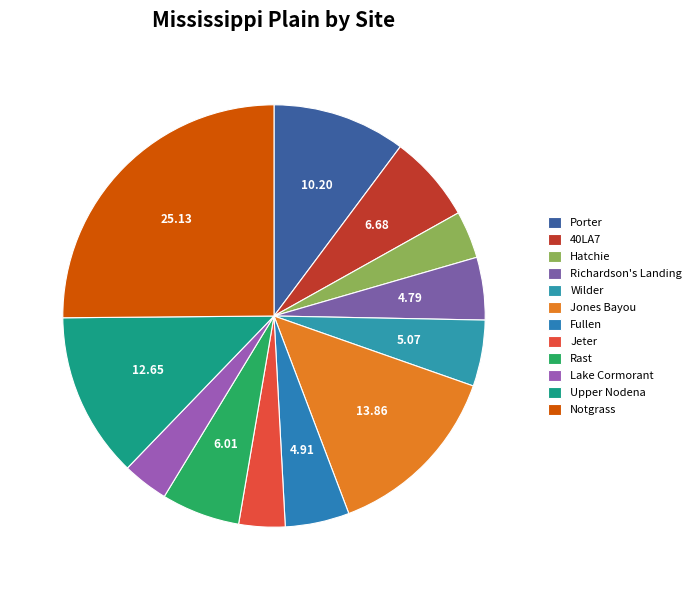

The Upper Nodena slice represents 1% of the pie. True or false?

False